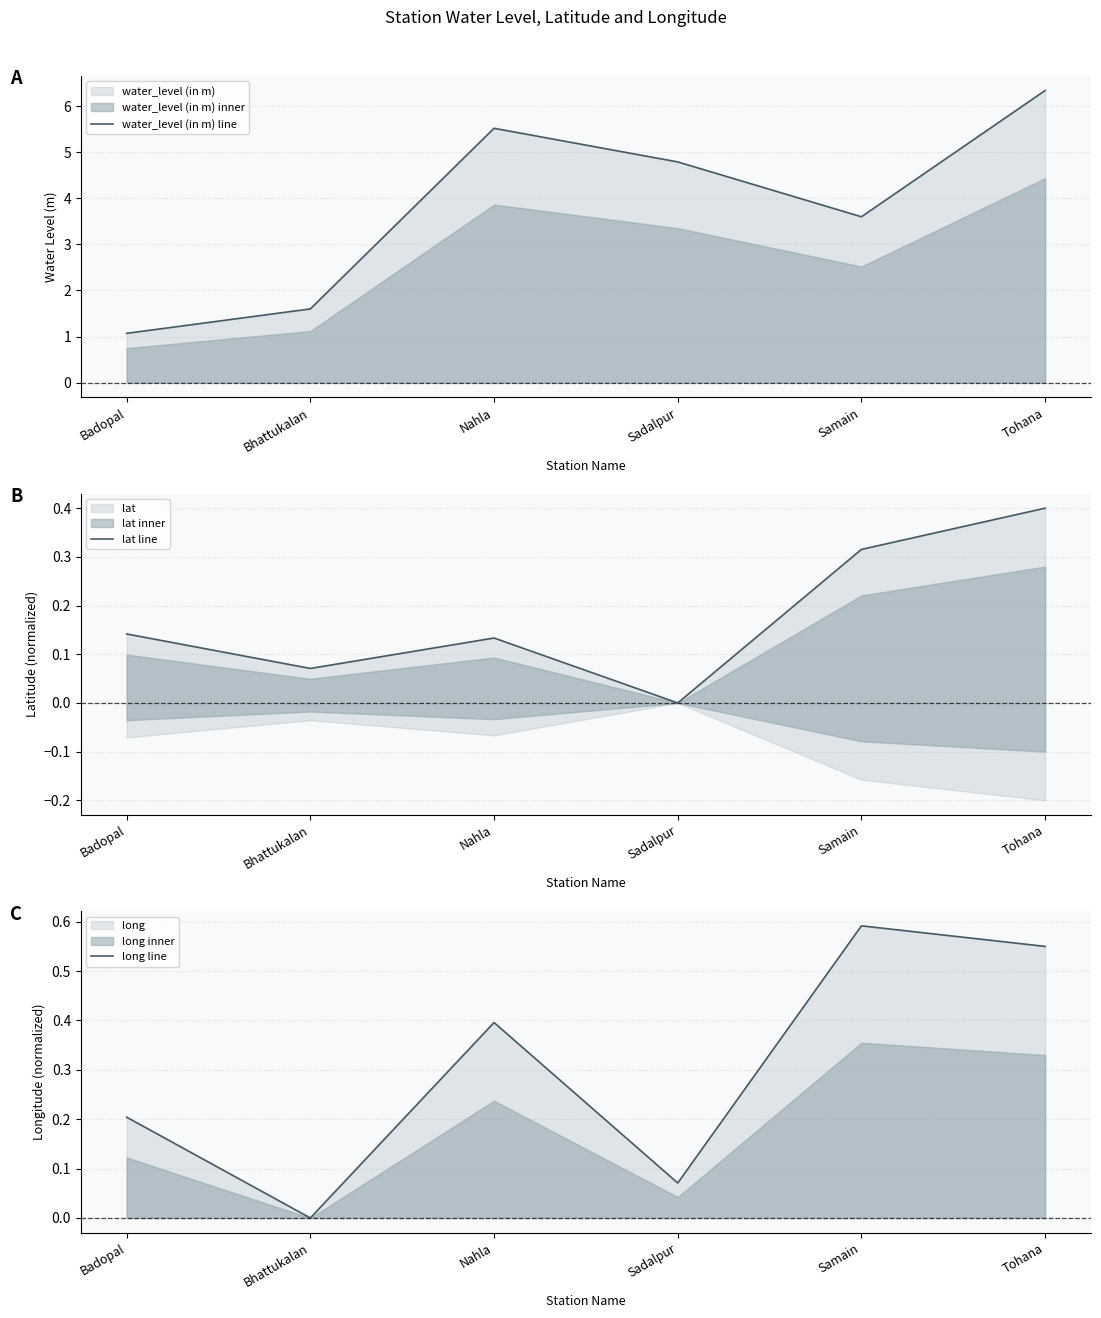

What is the average value of the lat line series?

0.2